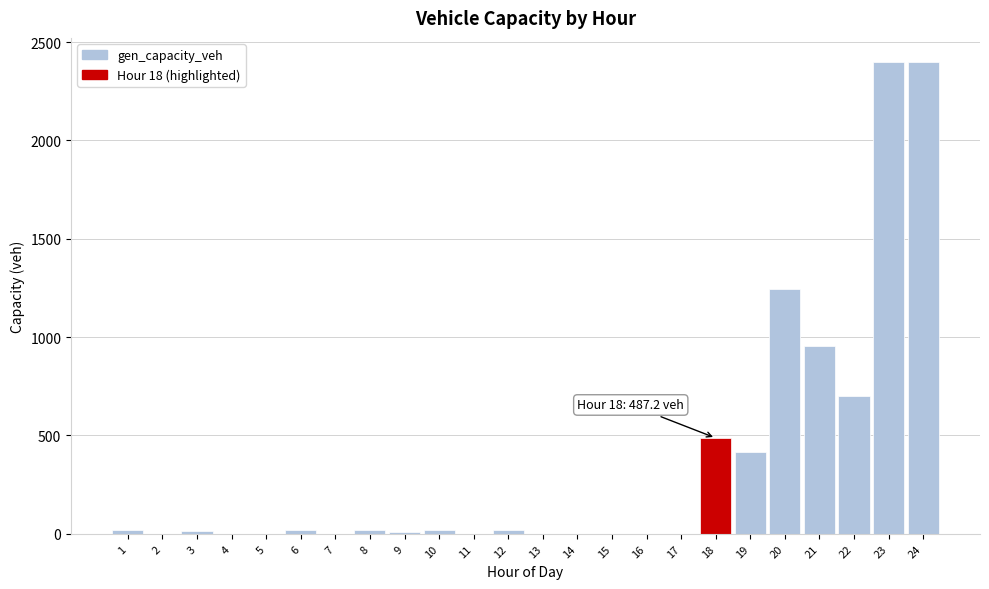

What is the maximum value shown in the chart?

2401.3